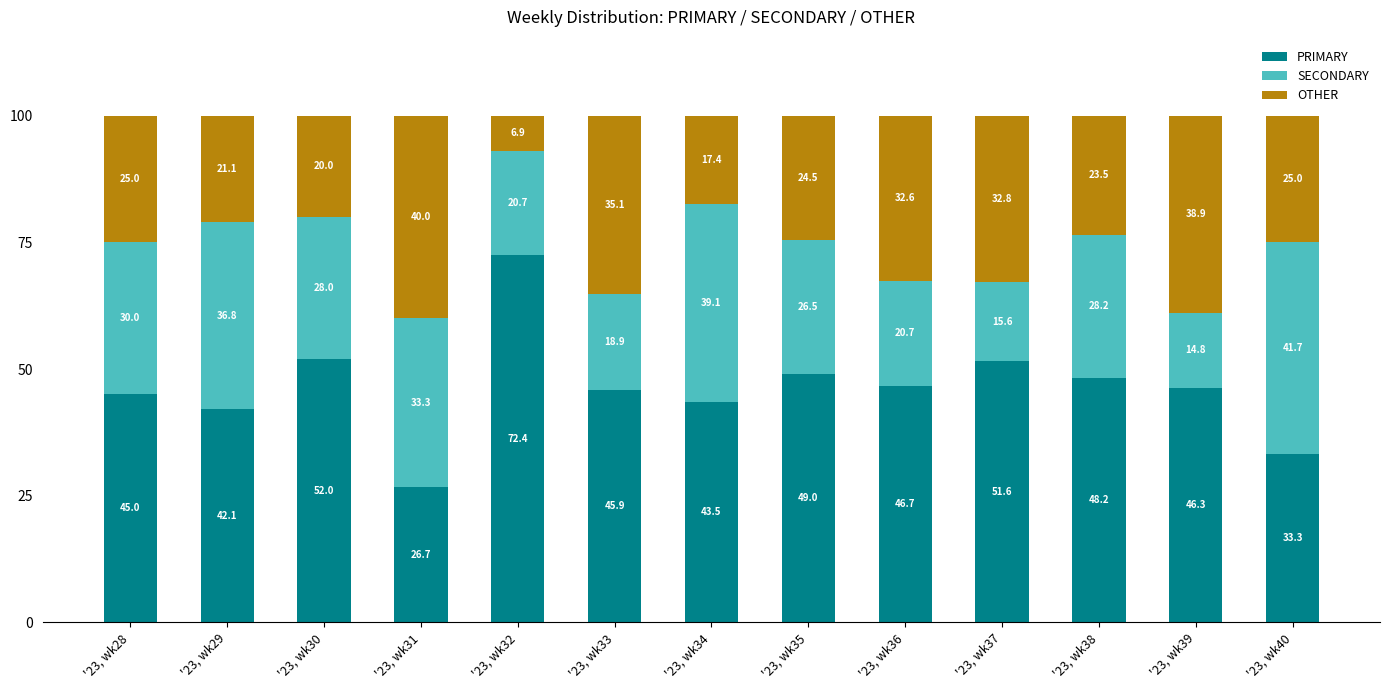

How many data points does each series have?

13